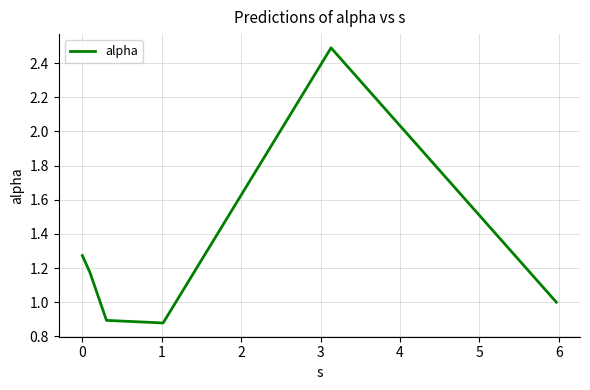

True or false: there are more than 2 points higher than both neighbors.

False